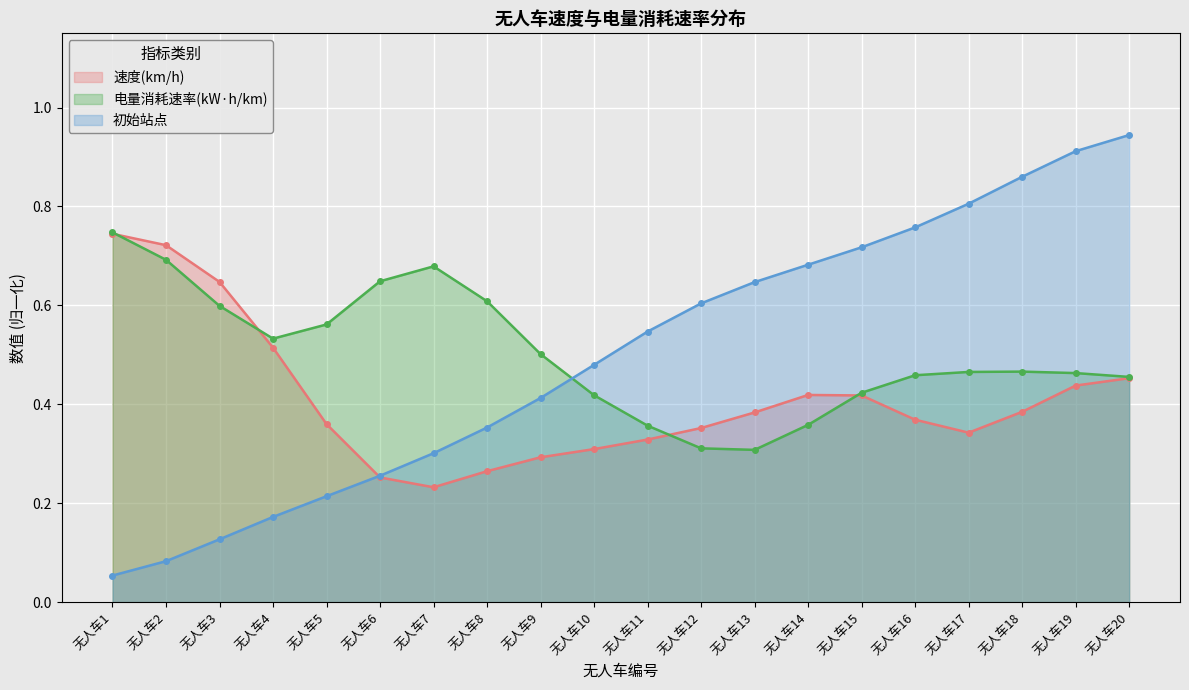

True or false: 速度(km/h) has a value of 0.3 at 无人车8.

True